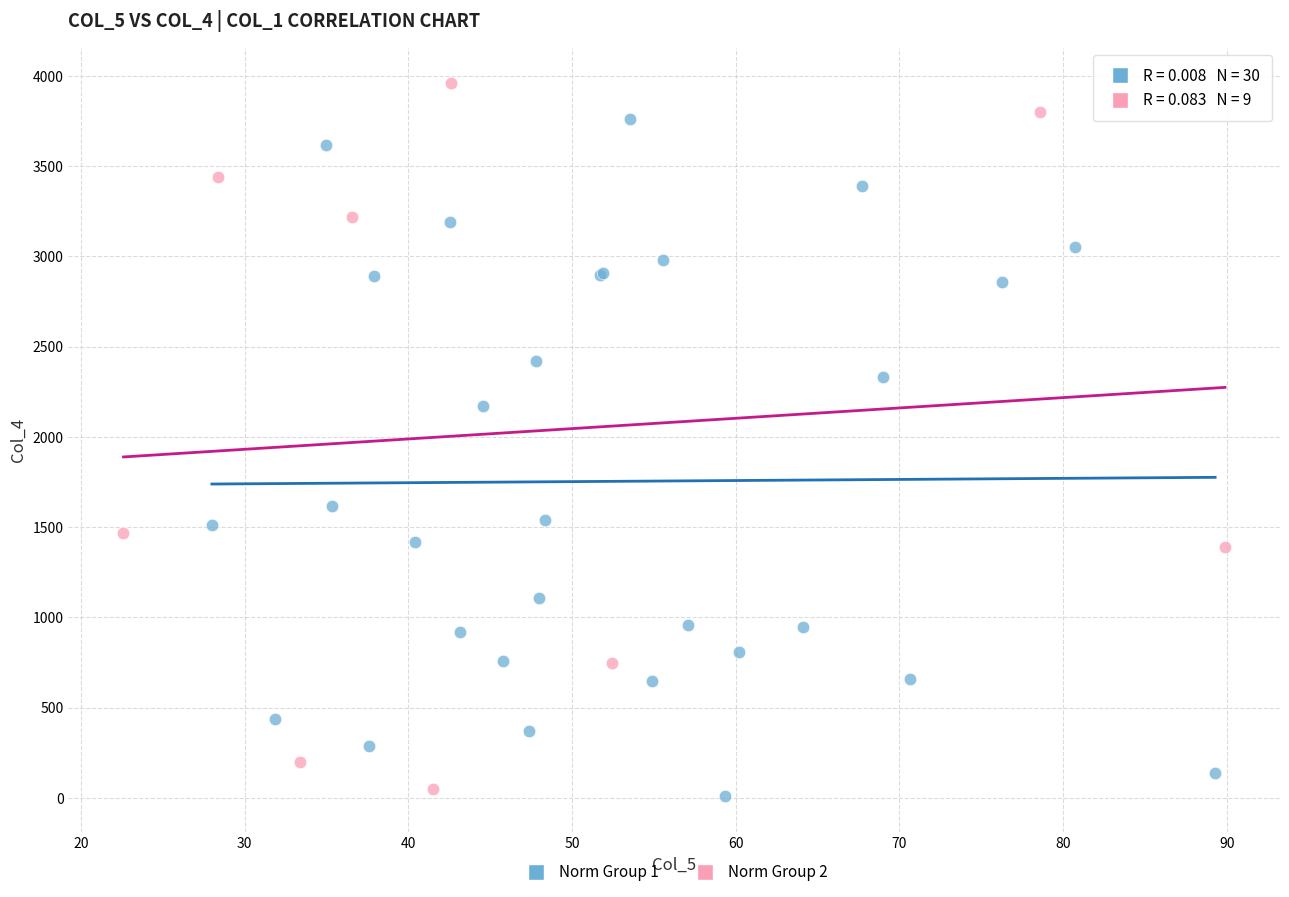

What are all the series names shown in the legend?

Norm Group 1, Norm Group 2